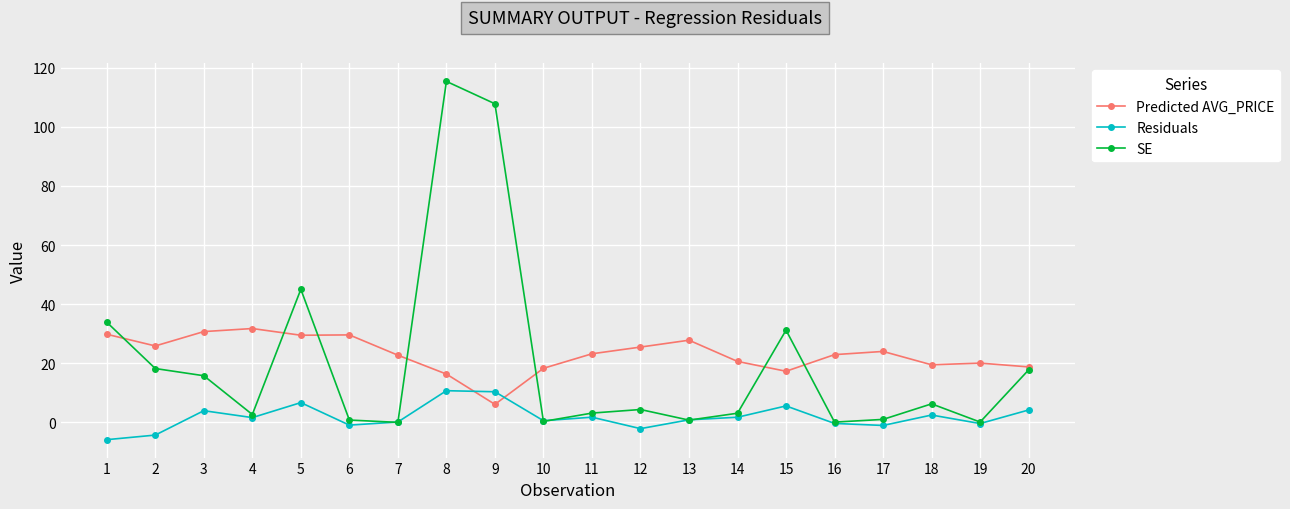

What are all the series names shown in the legend?

Predicted AVG_PRICE, Residuals, SE